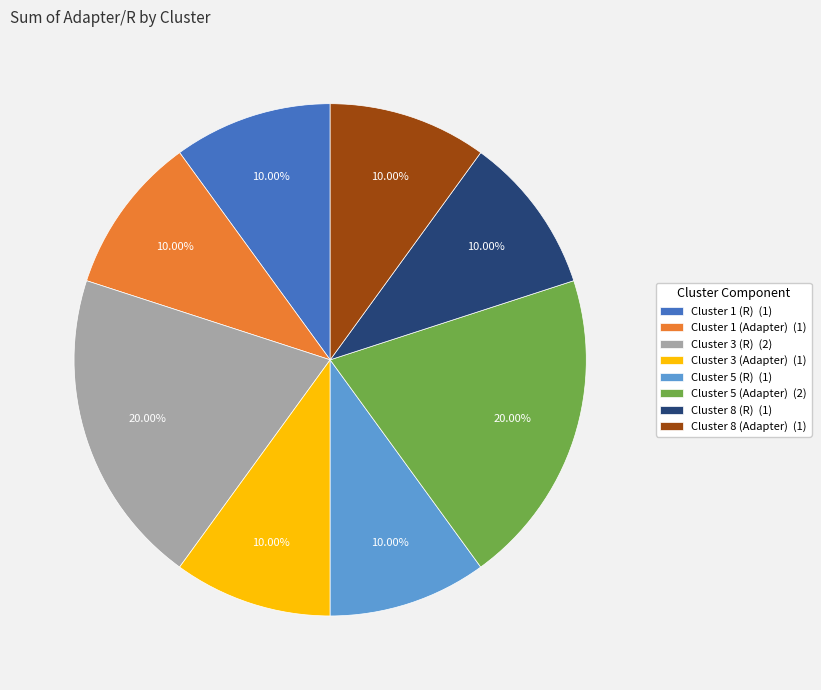

Do Cluster 3 (R) (2) and Cluster 8 (R) (1) together represent more than half of the pie?

No